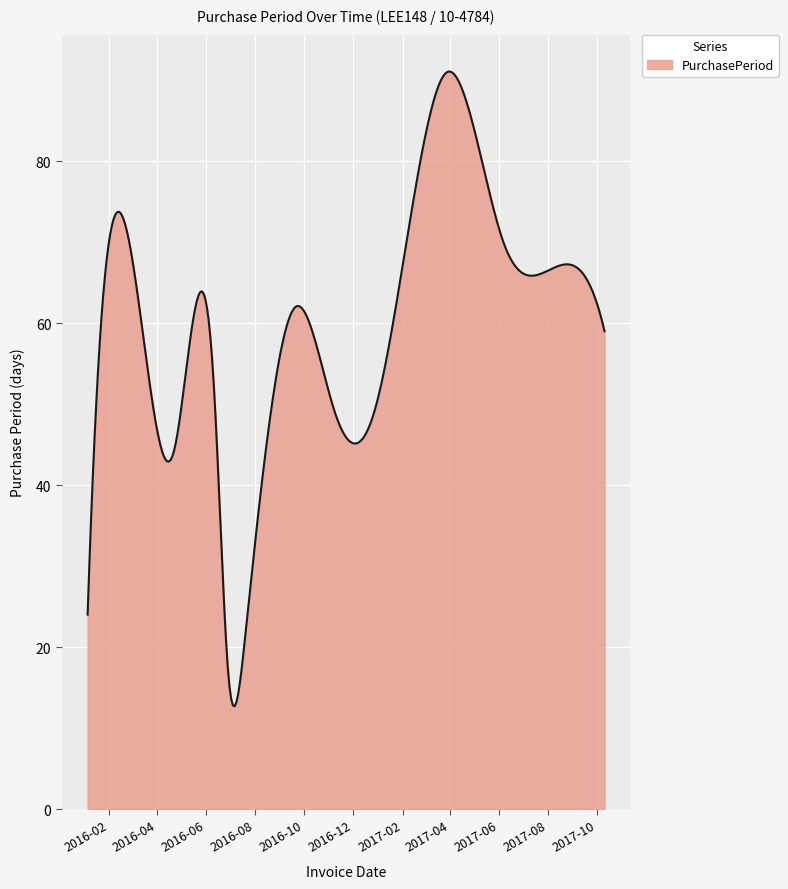

What is the minimum value shown in the chart?

12.7